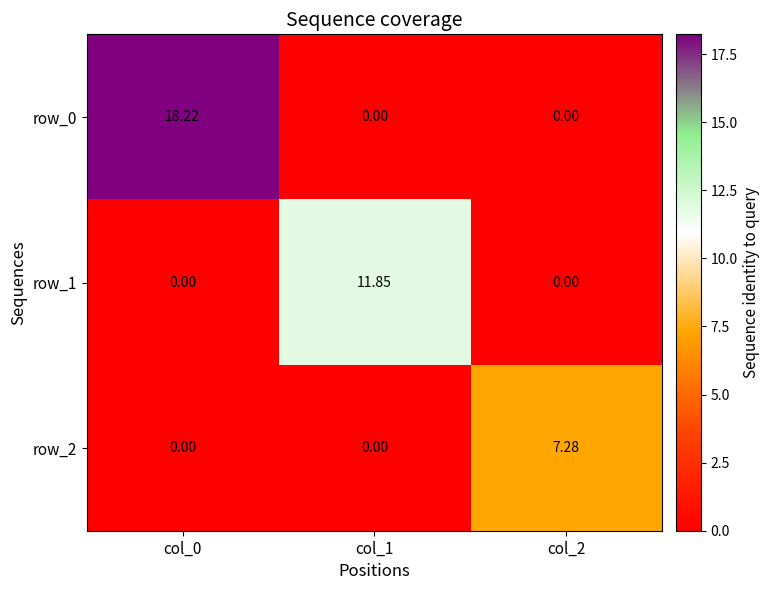

Which series has the largest total across all categories?

row_0